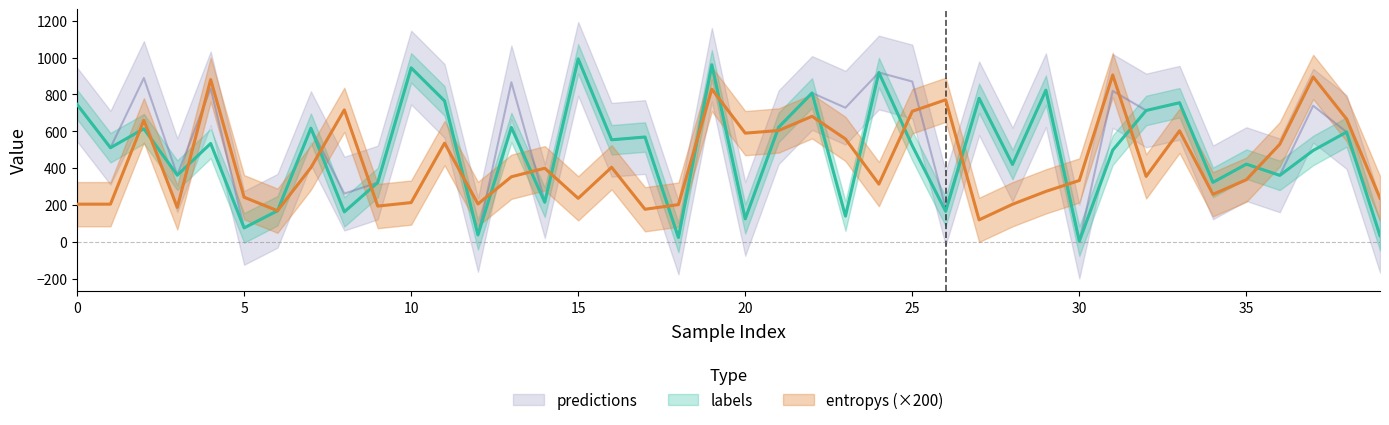

At which category does the chart reach its minimum across all series?

30